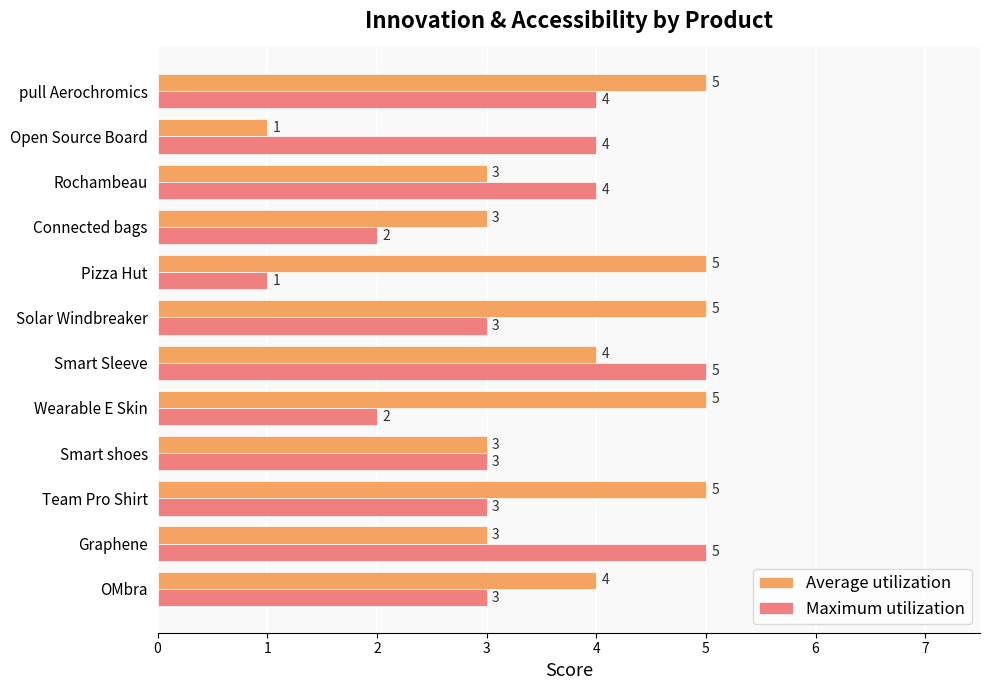

Count the Average utilization values in the range 3 to 5.

11